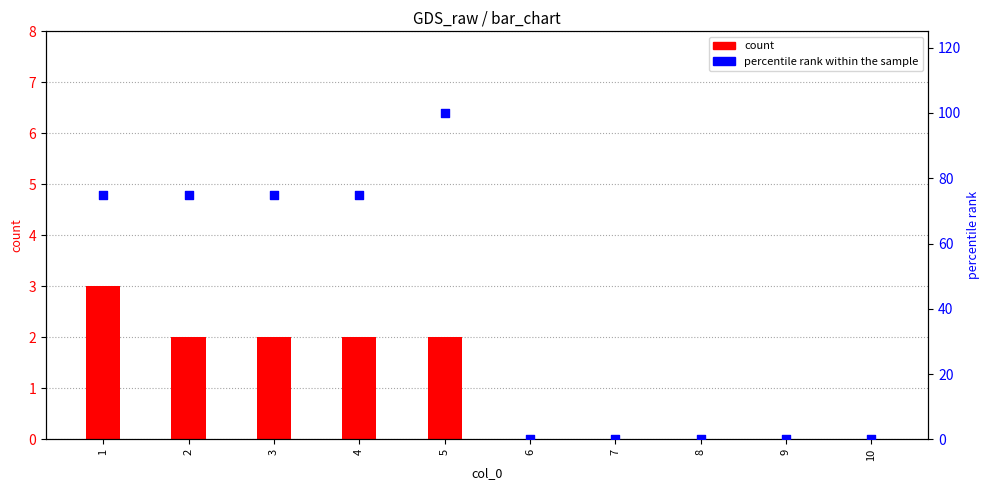

Which series contains the highest Y value?

percentile rank within the sample